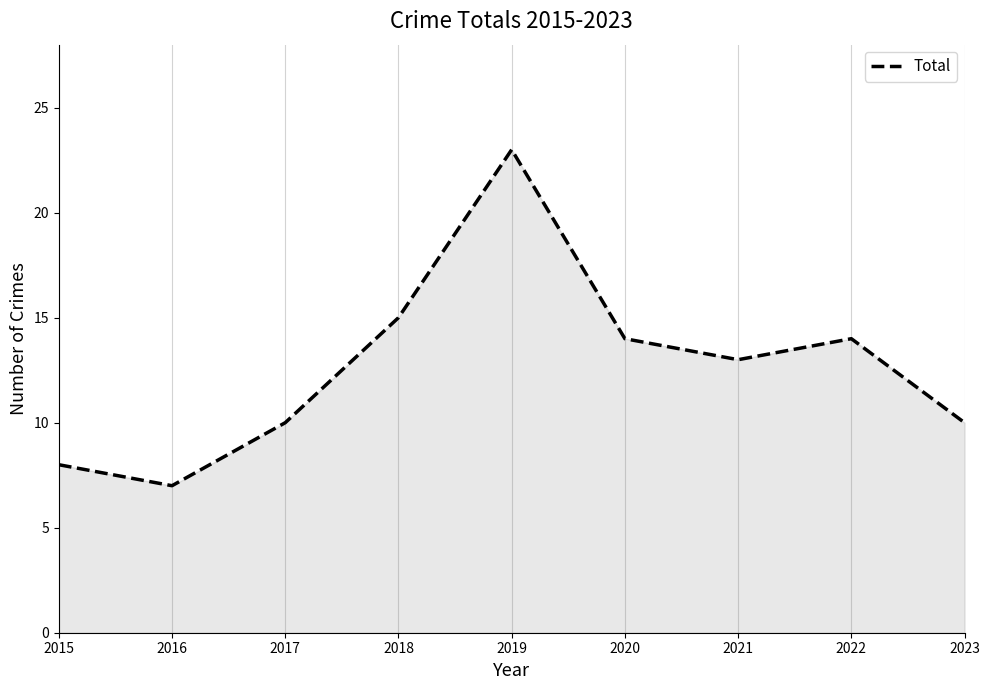

How many interior local peaks (higher than both neighbors) does the data have?

2